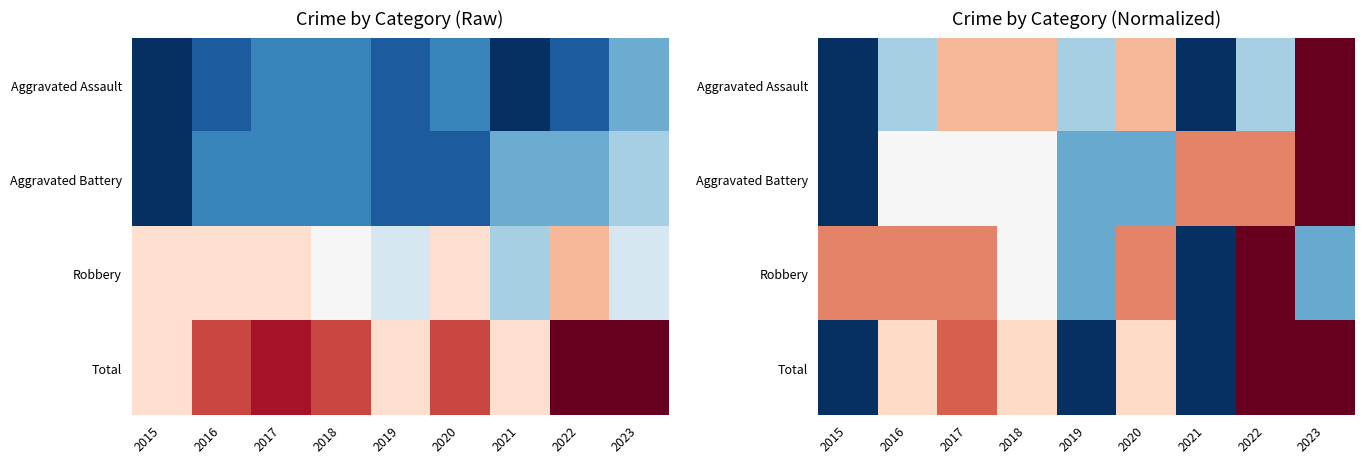

Which label corresponds to the smallest value in the chart?

2015